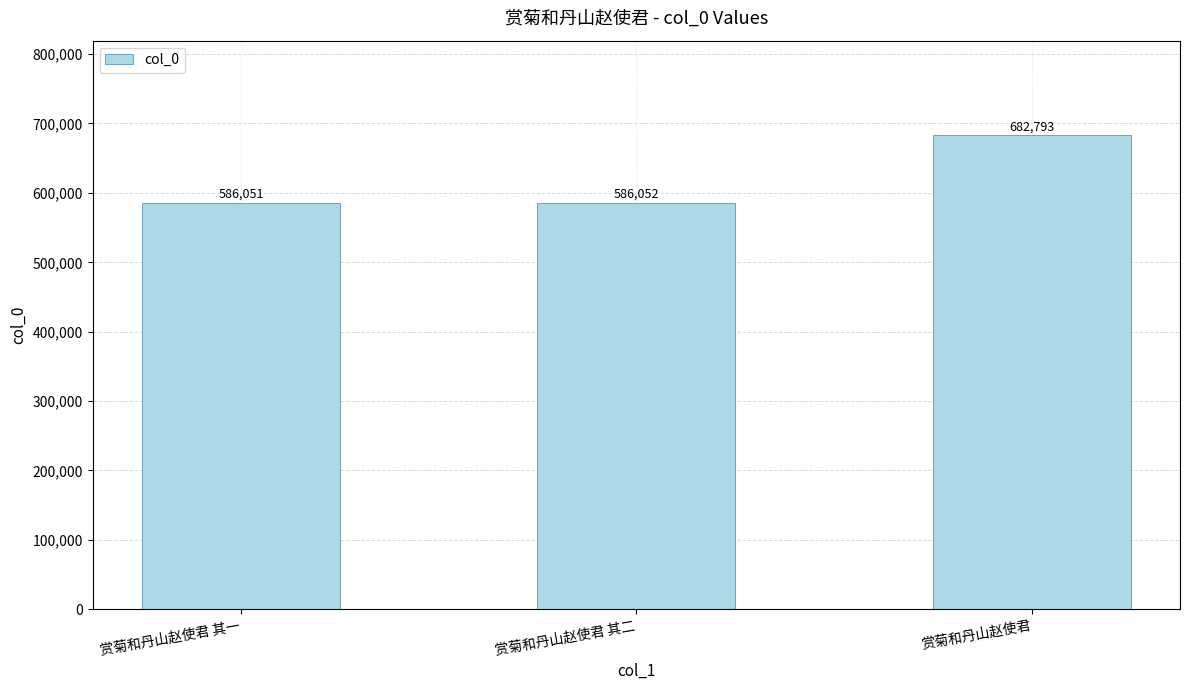

What is the change in value from 赏菊和丹山赵使君 其一 to 赏菊和丹山赵使君?

+96742